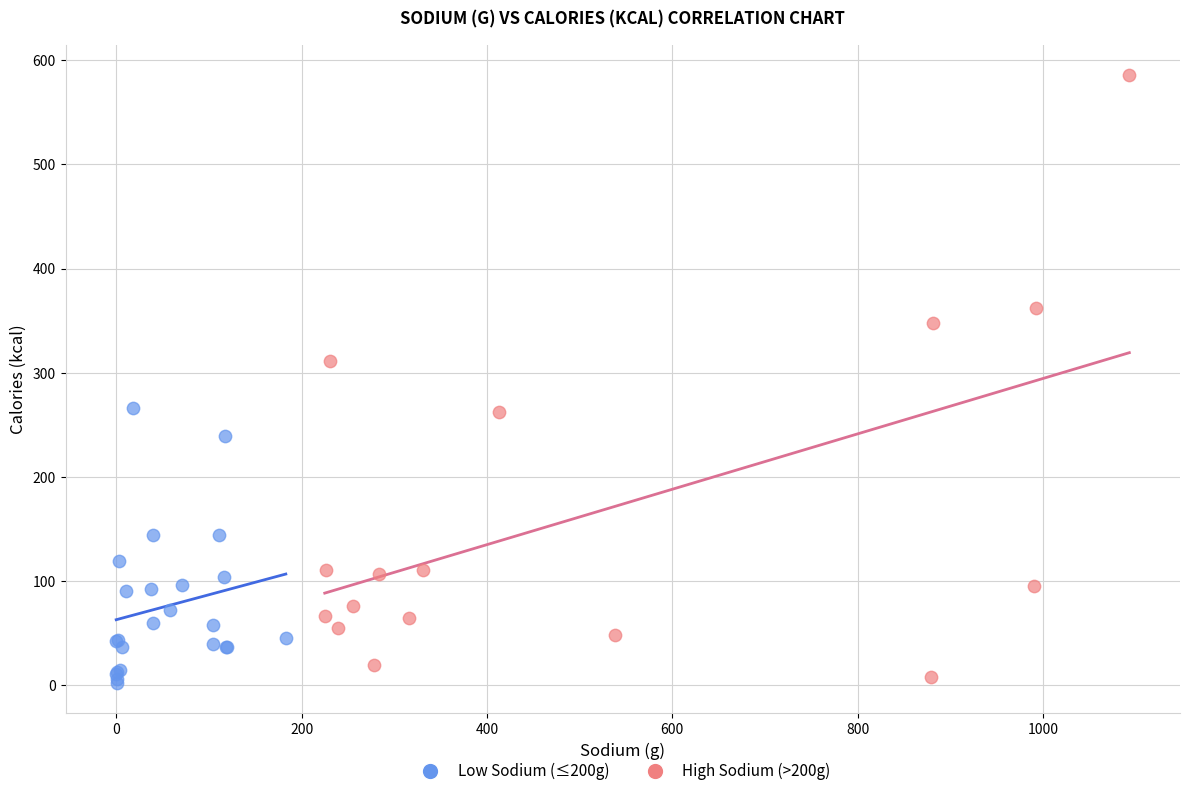

Which series has the widest spread of Y values?

High Sodium (>200g)